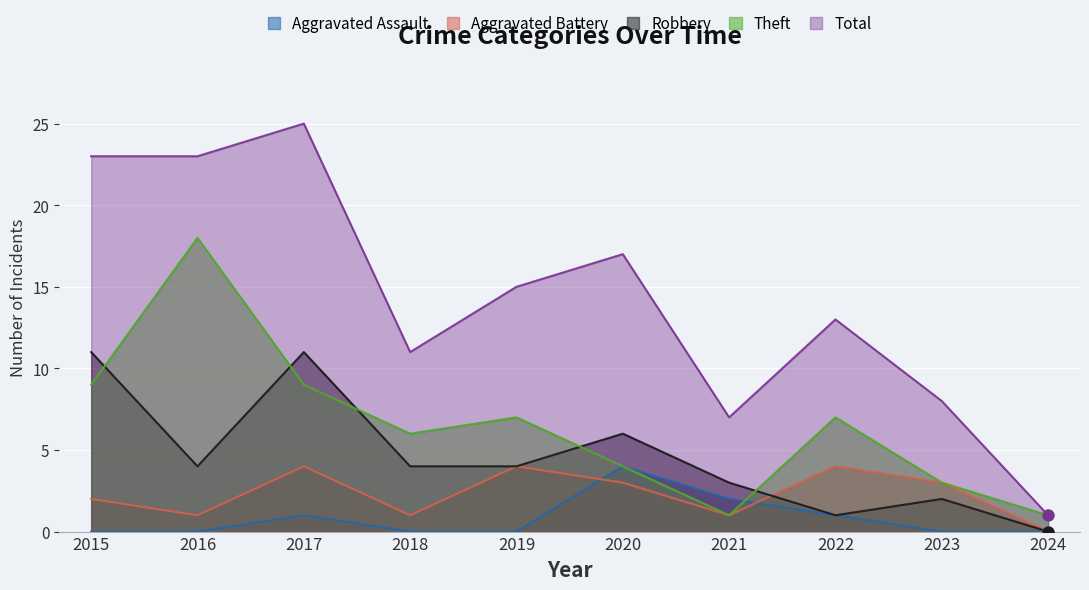

At which category is the sum across all series the highest?

2017